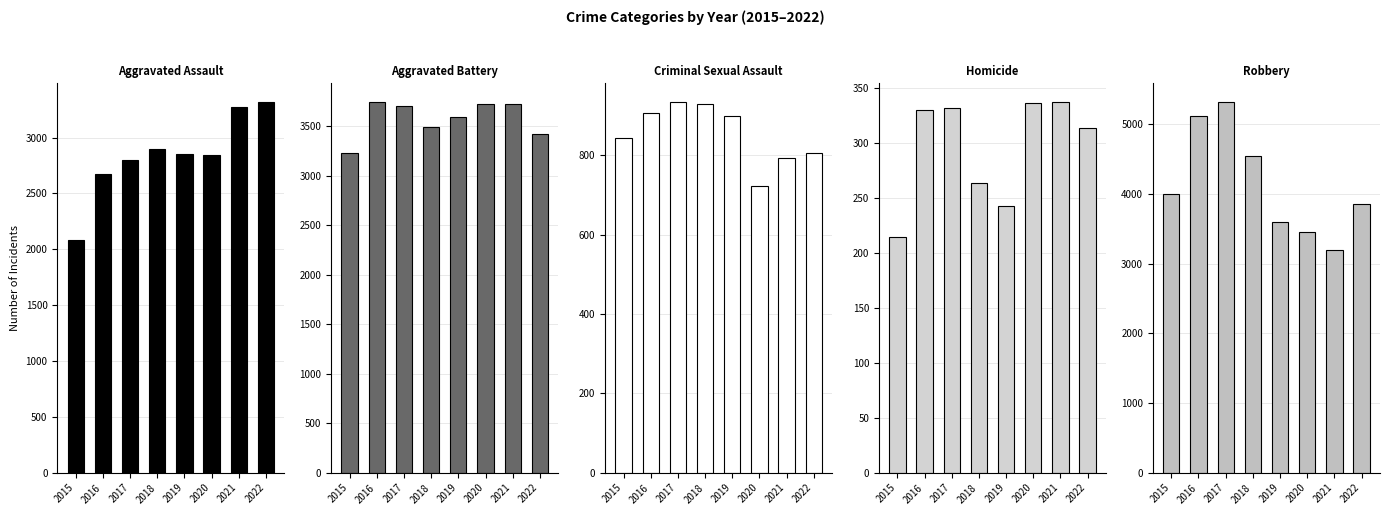

At which category is the sum across all series the highest?

2017